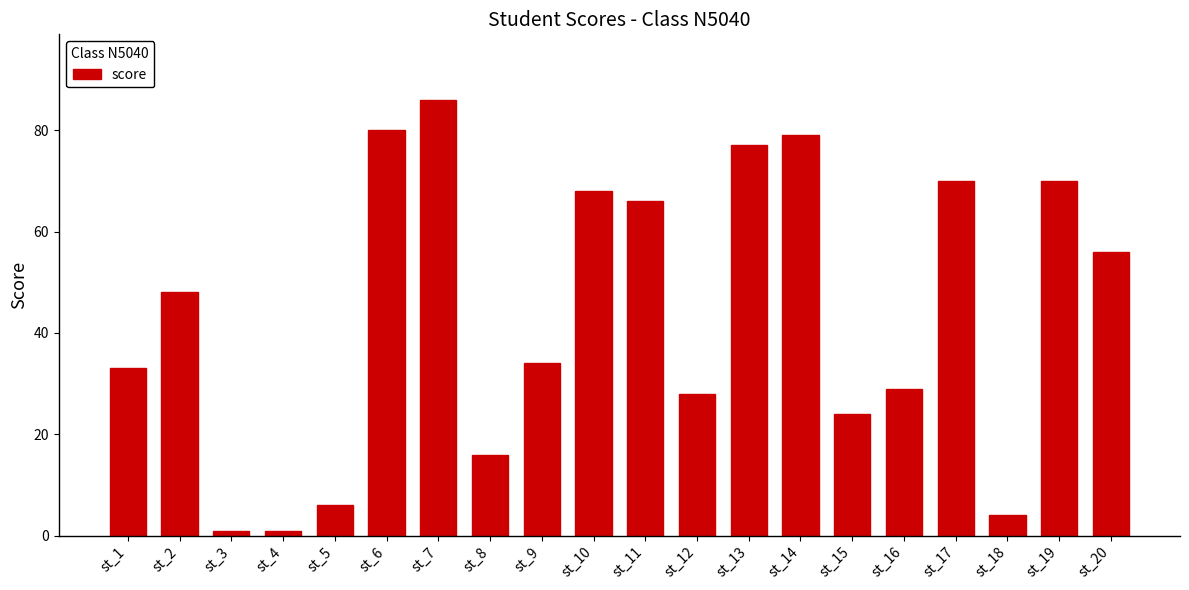

Which category has the highest value across all series?

st_7